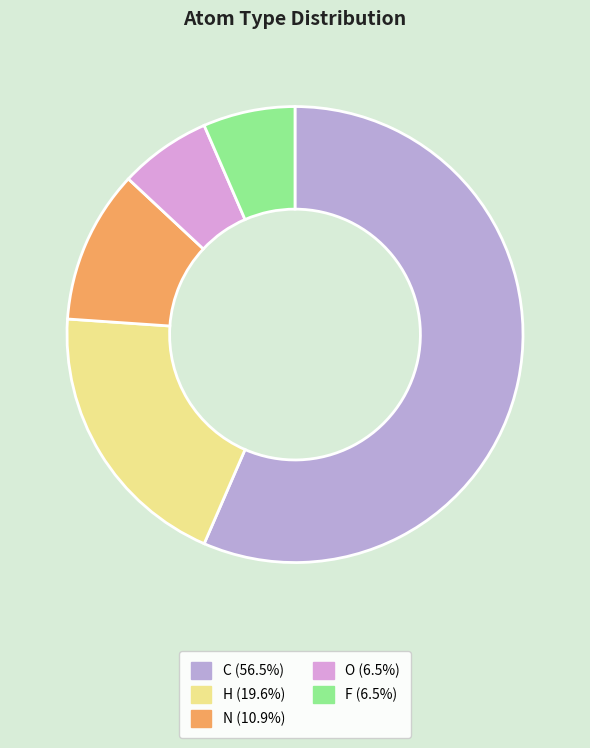

What is the majority slice?

C